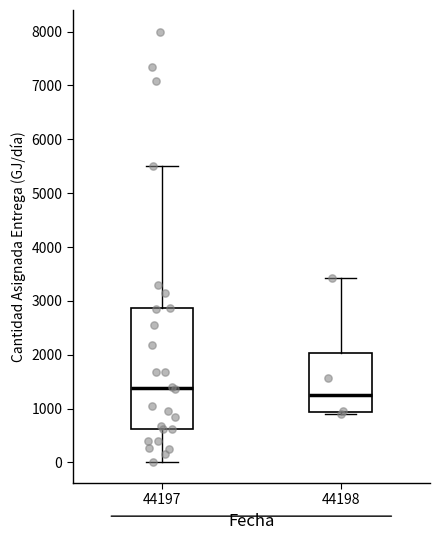

Which box's median line is the lowest?

44198